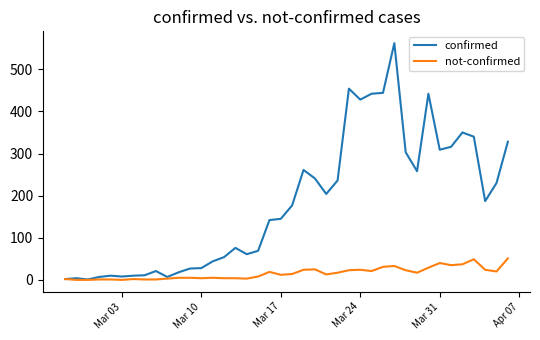

Which series has the largest total across all categories?

confirmed